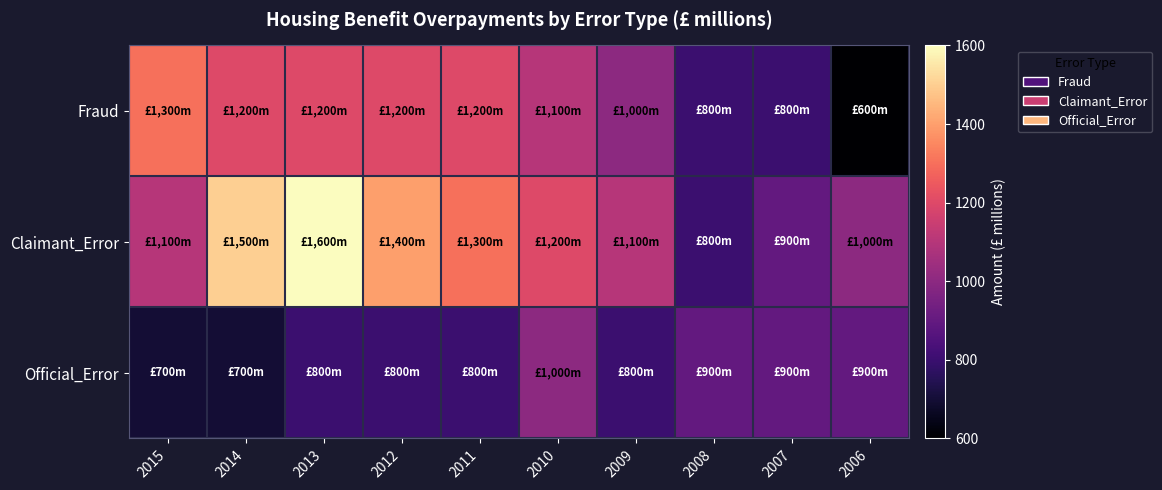

Reading right to left, list all the values displayed in this chart.

Fraud: 2006=600	2007=800	2008=800	2009=1000	2010=1100	2011=1200	2012=1200	2013=1200	2014=1200	2015=1300
Claimant_Error: 2006=1000	2007=900	2008=800	2009=1100	2010=1200	2011=1300	2012=1400	2013=1600	2014=1500	2015=1100
Official_Error: 2006=900	2007=900	2008=900	2009=800	2010=1000	2011=800	2012=800	2013=800	2014=700	2015=700